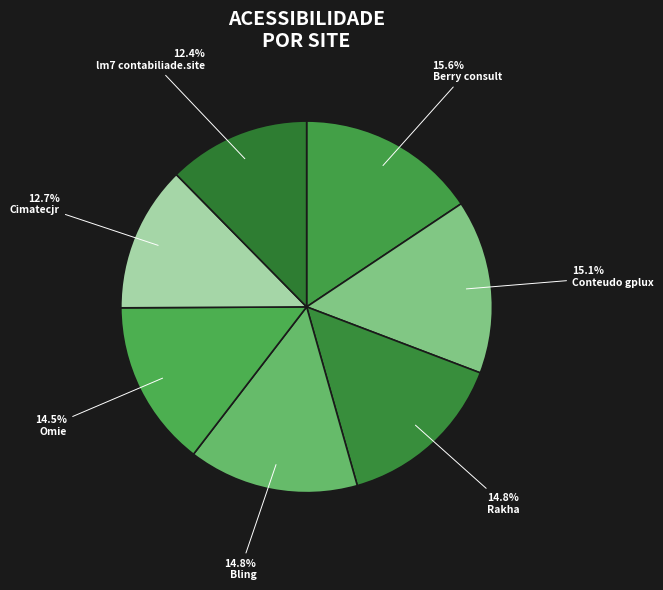

Combined, do Rakha and Omie account for over 50%?

No